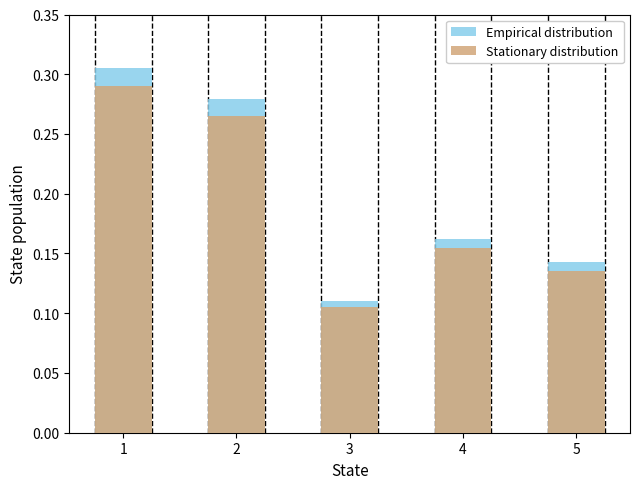

What is the value of the Stationary distribution bar at the 4th from the left?

0.2